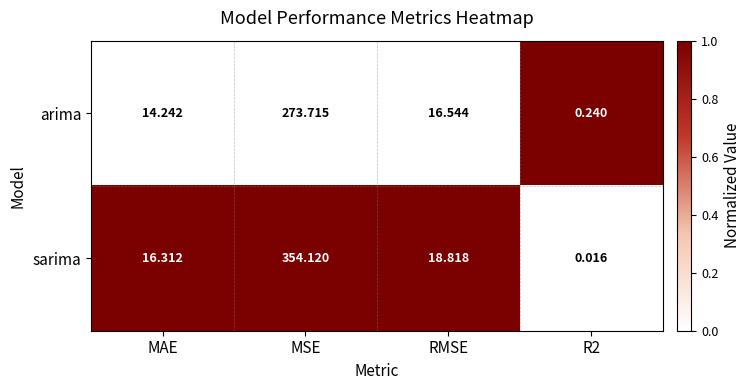

Where is arima nearest to the value 136?

RMSE